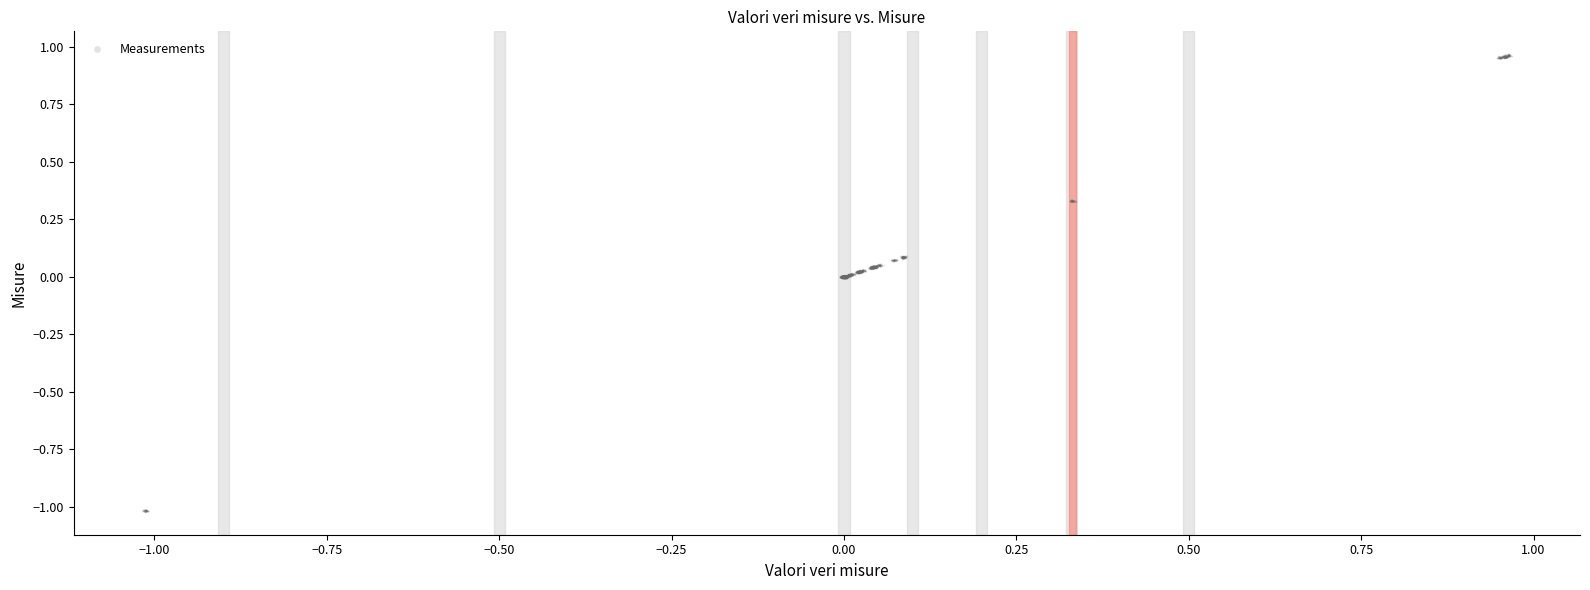

What is the range of X values (max minus min)?

2.0